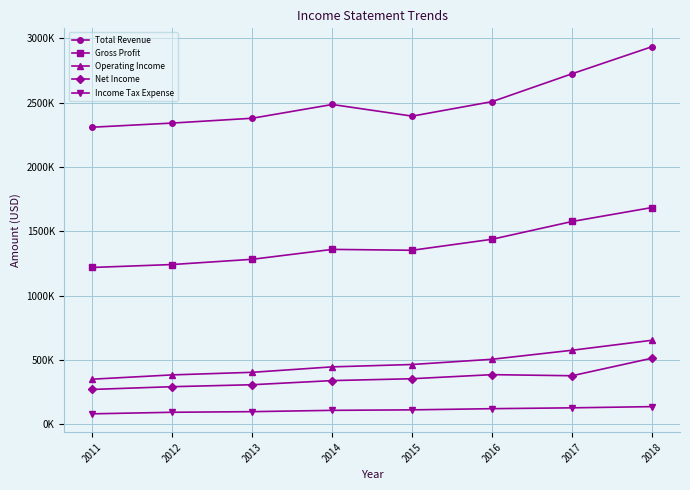

At which category does Gross Profit reach its first local peak?

2014